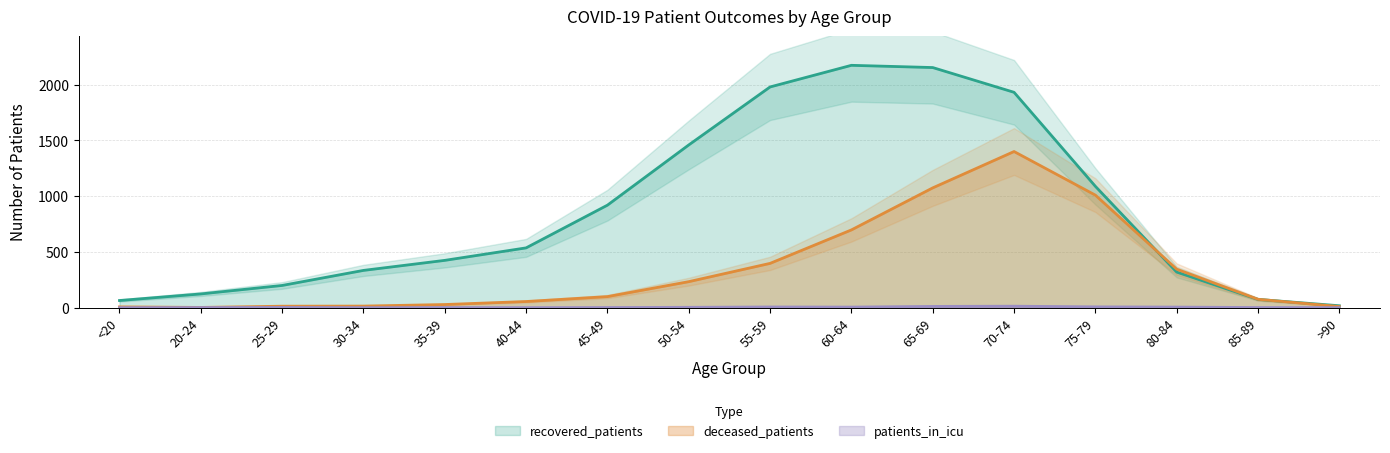

Which has a higher value, 85-89 or 70-74?

70-74